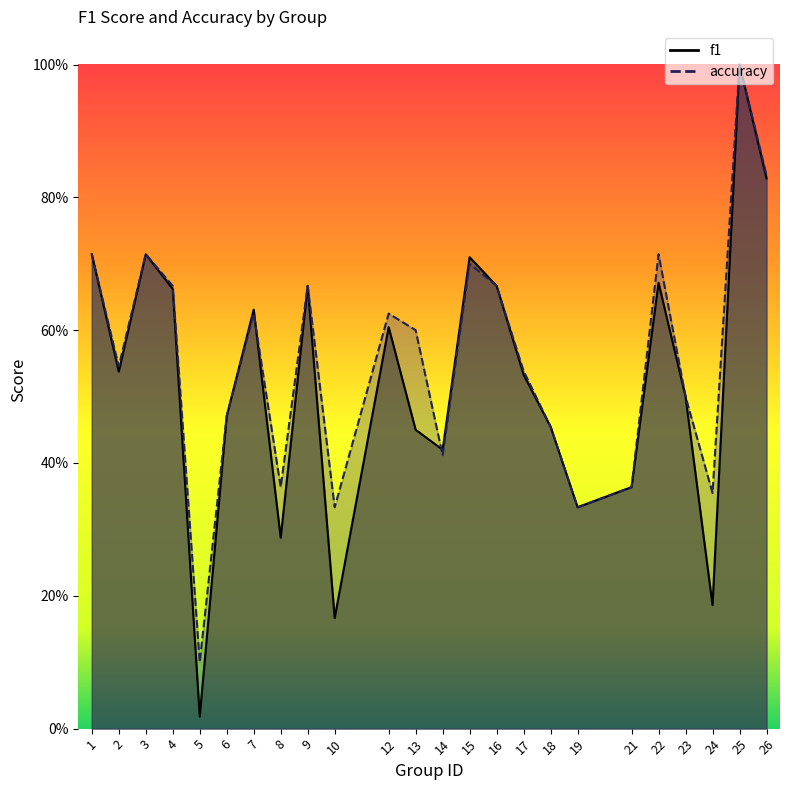

What are all the series names shown in the legend?

f1, accuracy